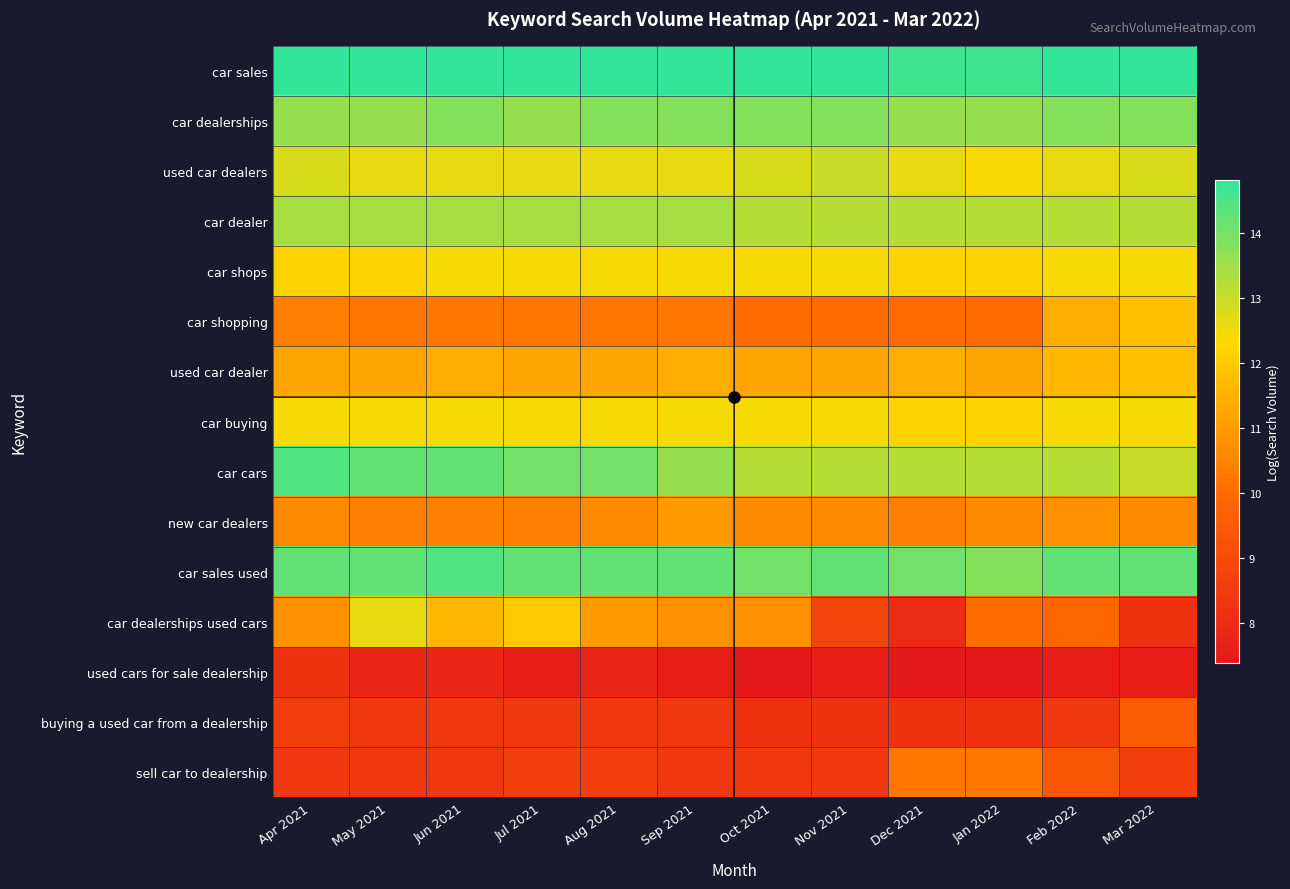

Rank the series by their maximum value, from highest to lowest.

car sales, car cars, car sales used, car dealerships, car dealer, used car dealers, car dealerships used cars, car shops, car buying, car shopping, used car dealer, new car dealers, sell car to dealership, buying a used car from a dealership, used cars for sale dealership